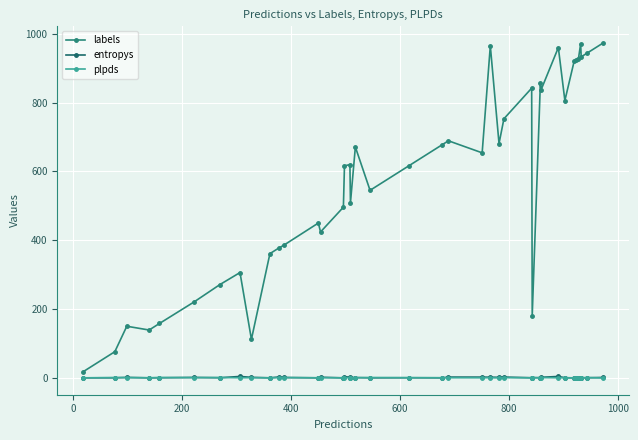

Which series has the largest total across all categories?

labels